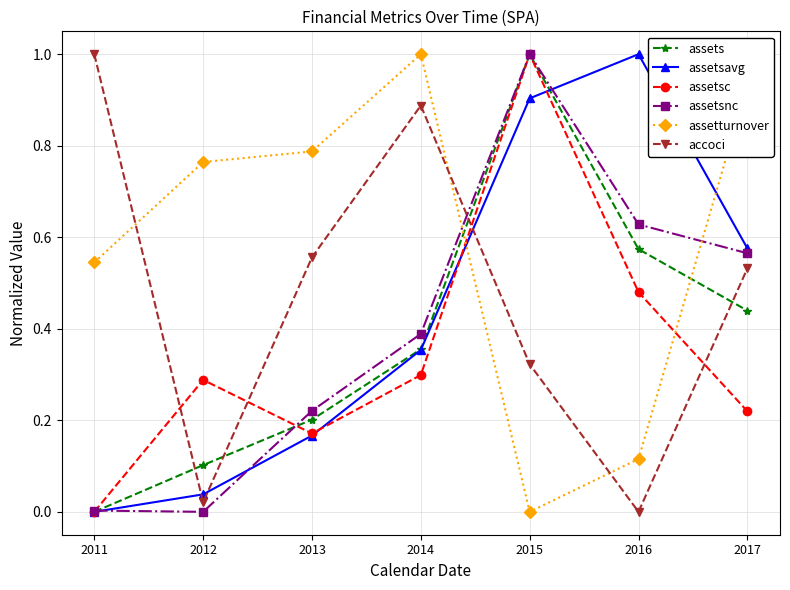

Between 2012 and 2015, which series saw the biggest shift?

assetsnc